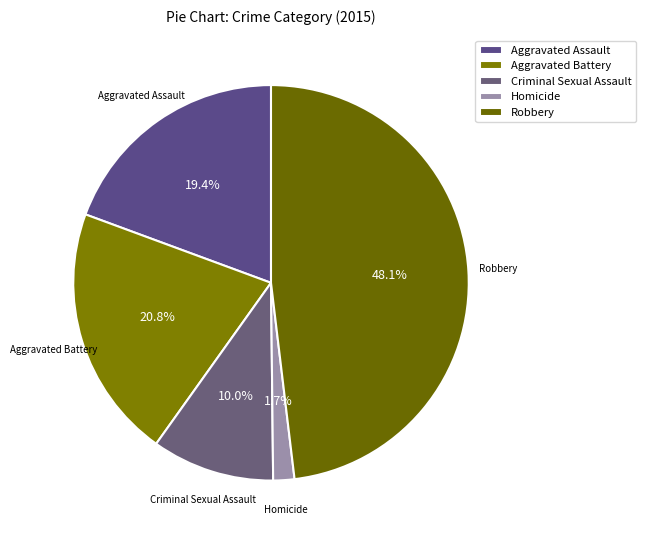

What is the smallest slice in the pie chart?

Homicide